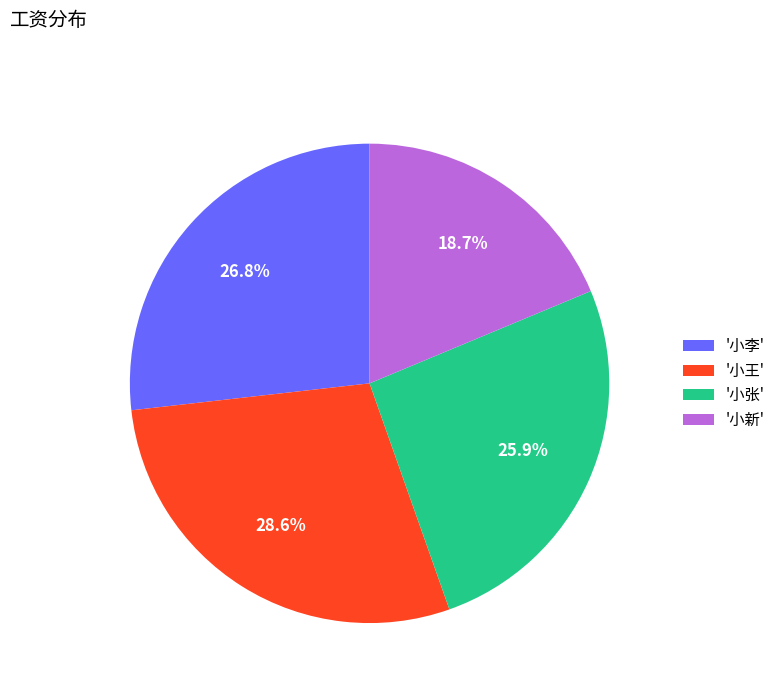

Is there a majority slice in this chart?

No